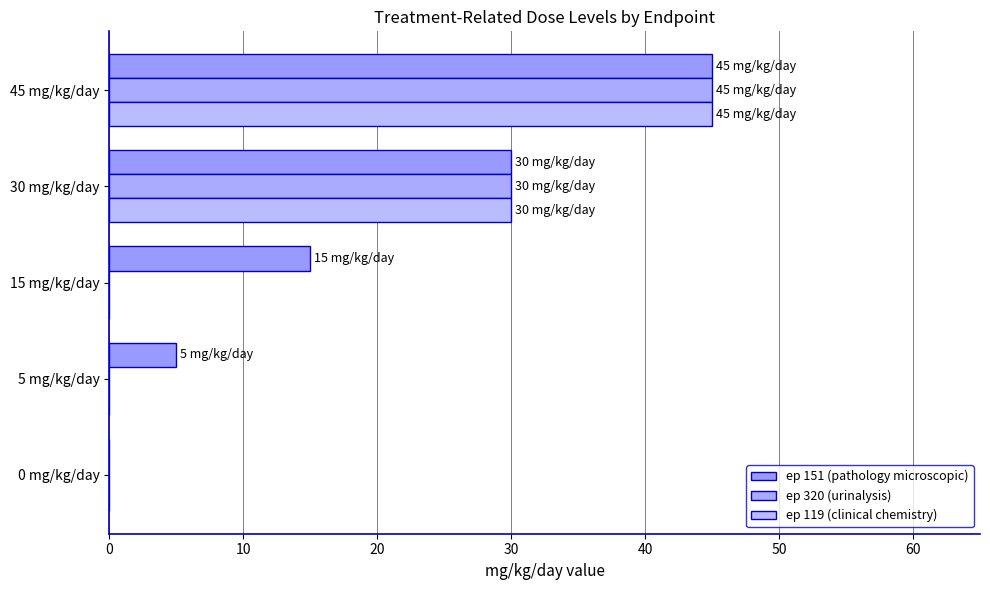

What is the average value of the ep 151 (pathology microscopic) series?

19